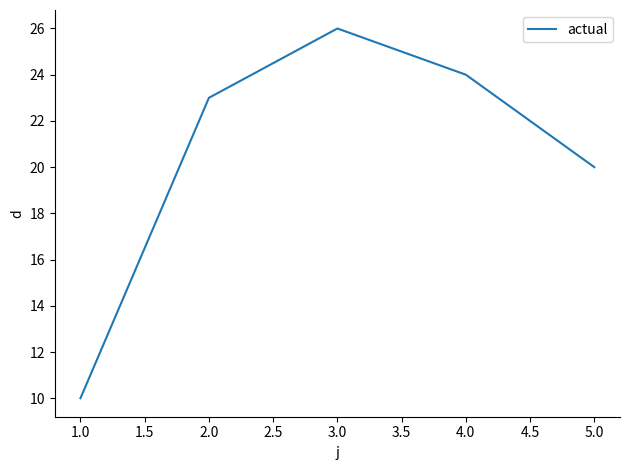

What is the change in value from 1.0 to 3.0?

+16